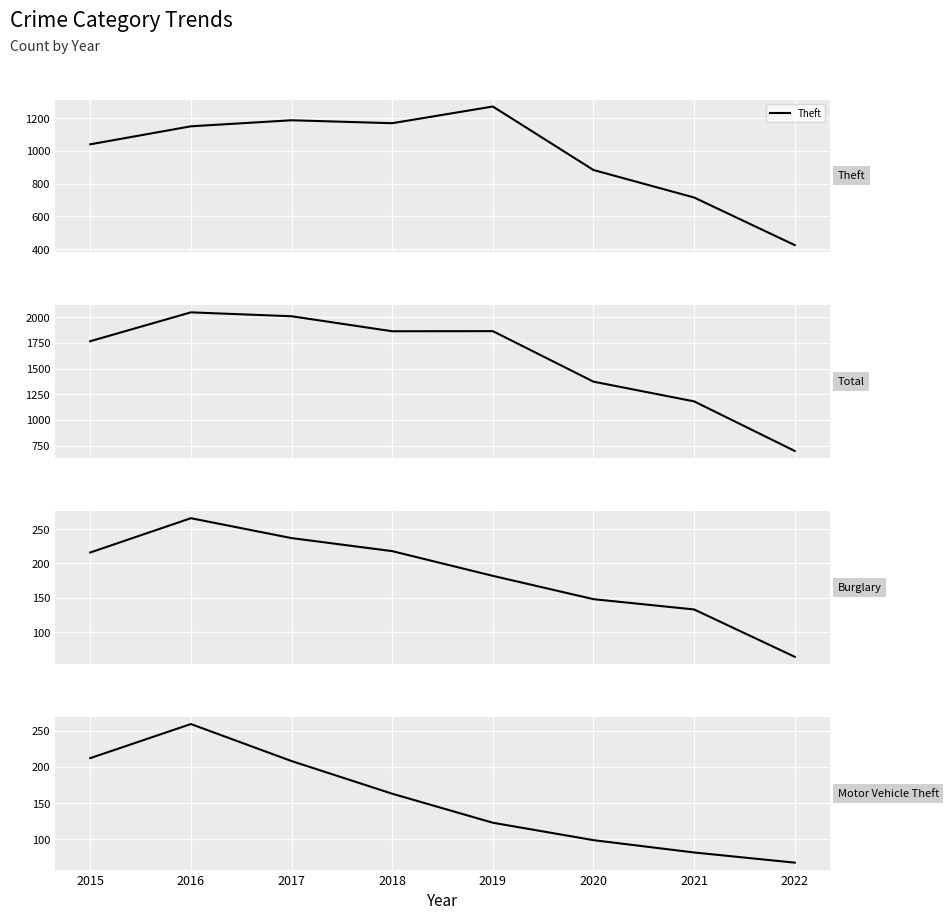

What is the difference between the second highest and second lowest values in the Burglary series?

104